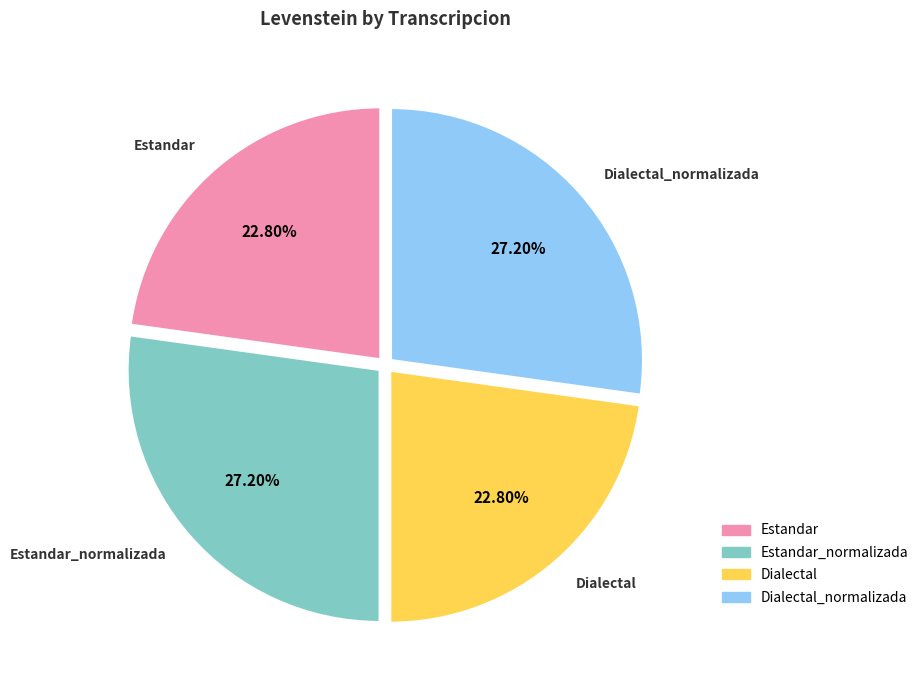

Is there any slice that represents more than half of the pie?

No